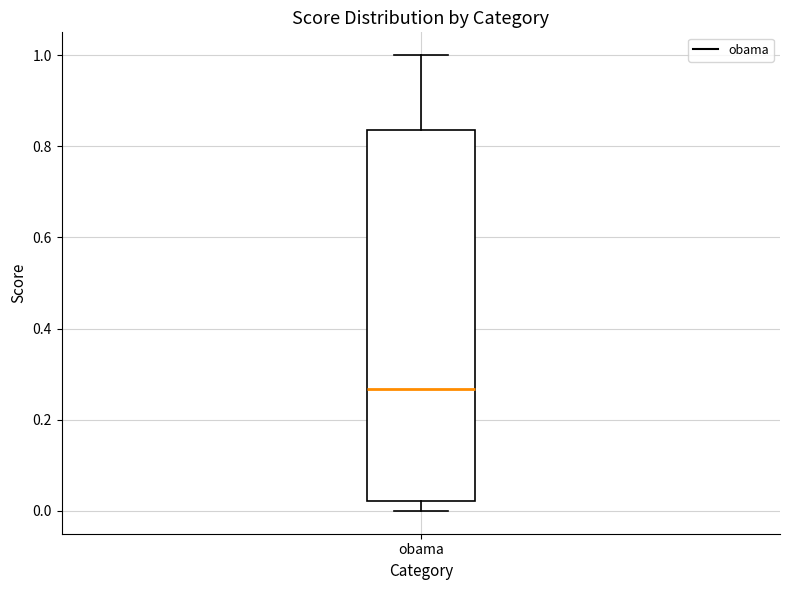

Where does the median line of the box for obama sit on the y-axis? The values are not printed on the chart, so give them approximately, as read against the axis.

0.26